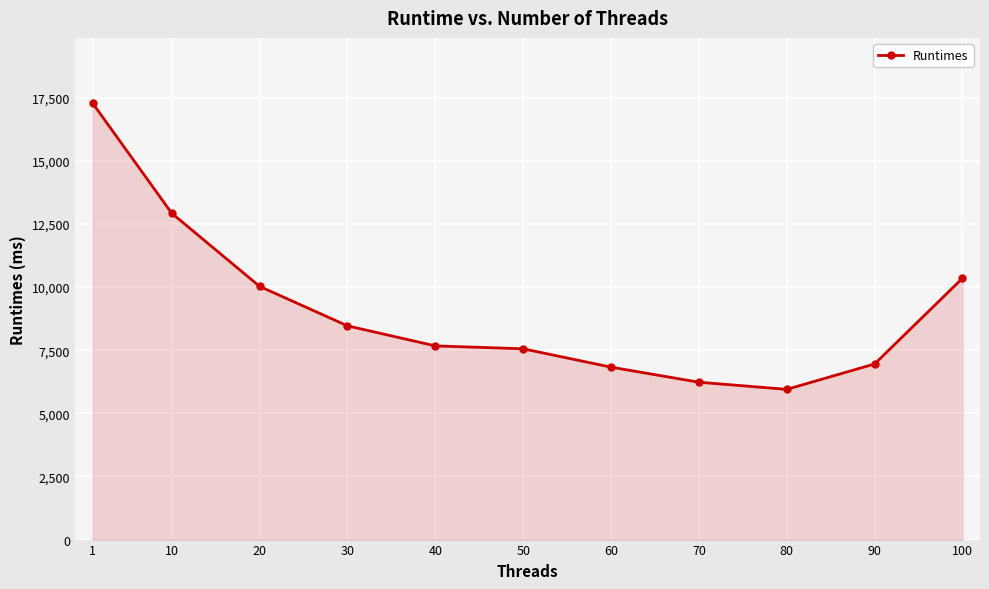

True or false: the data has more than 1 interior local peaks.

False